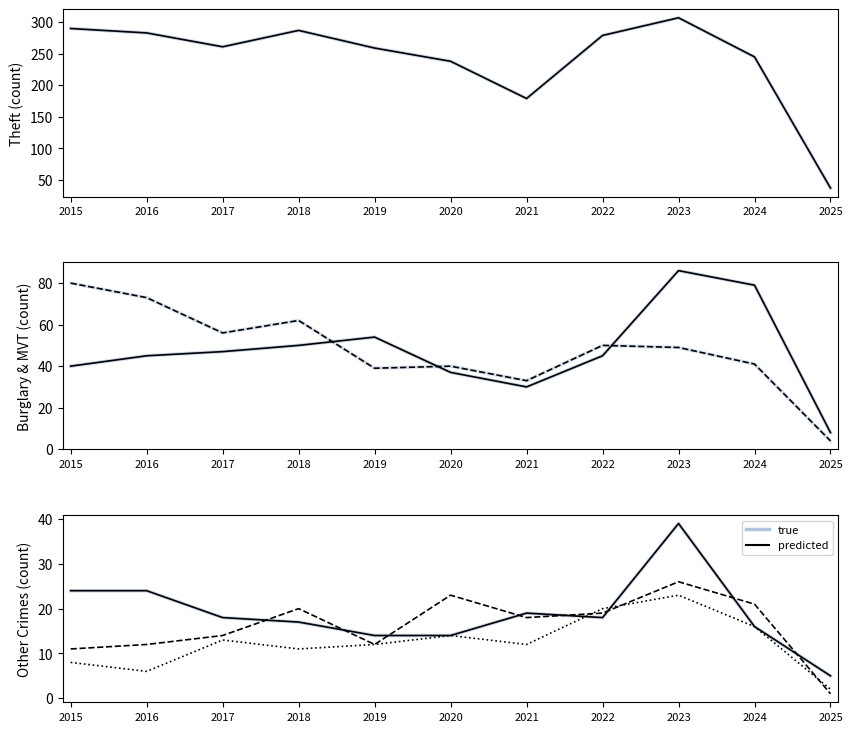

Which has a higher value, 2016 or 2017?

2016